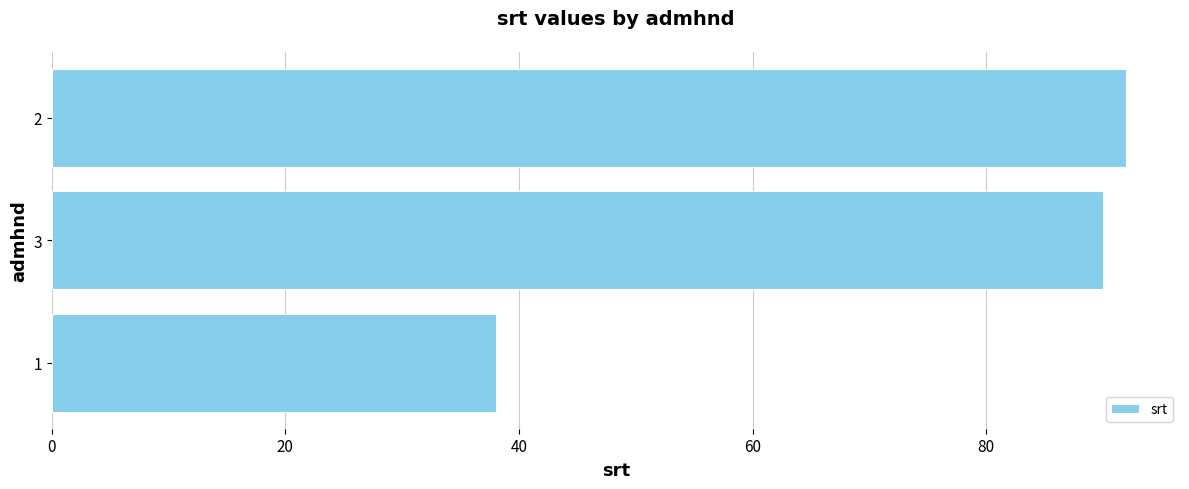

Reading top to bottom, transcribe all the data shown in this chart.

92	90	38